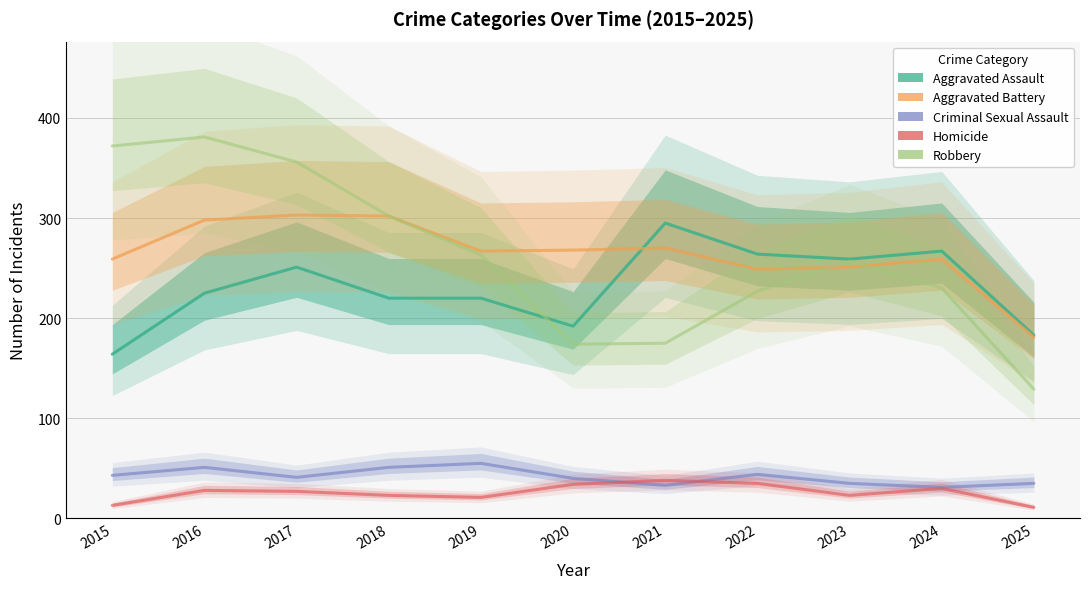

Is it true that Robbery equals 112 at 2022?

False